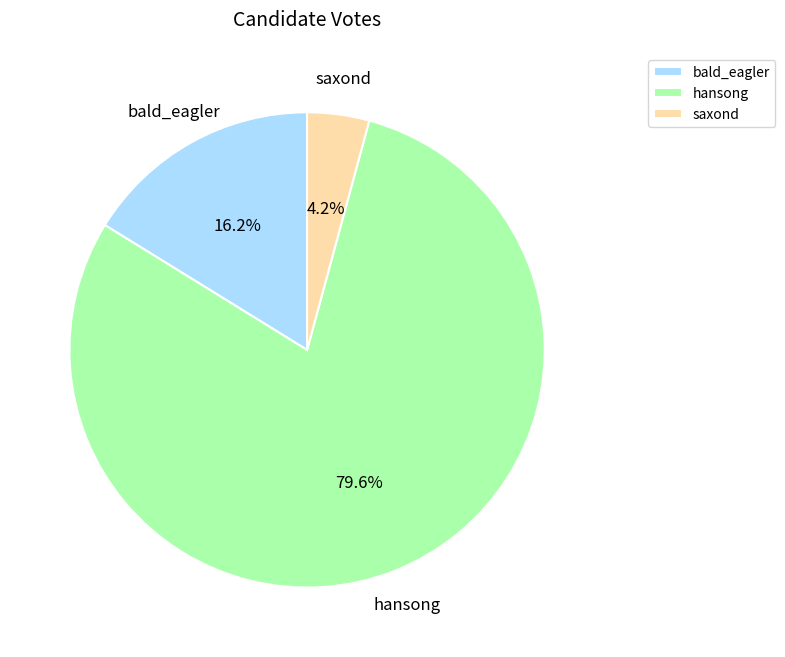

Is it true that saxond is 14% of the pie?

False